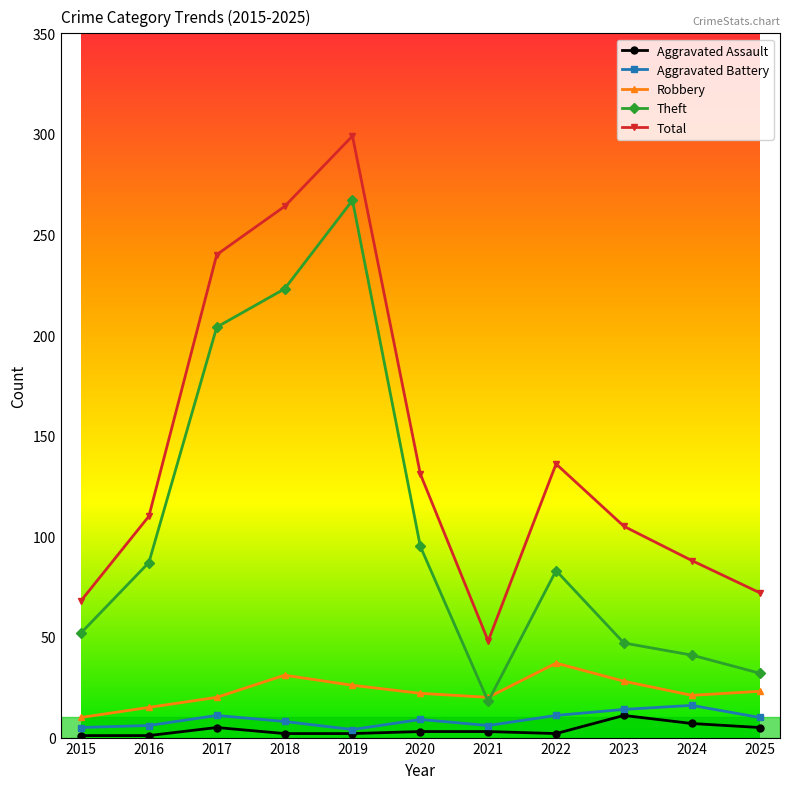

Is it true that Robbery equals 26 at 2019?

True